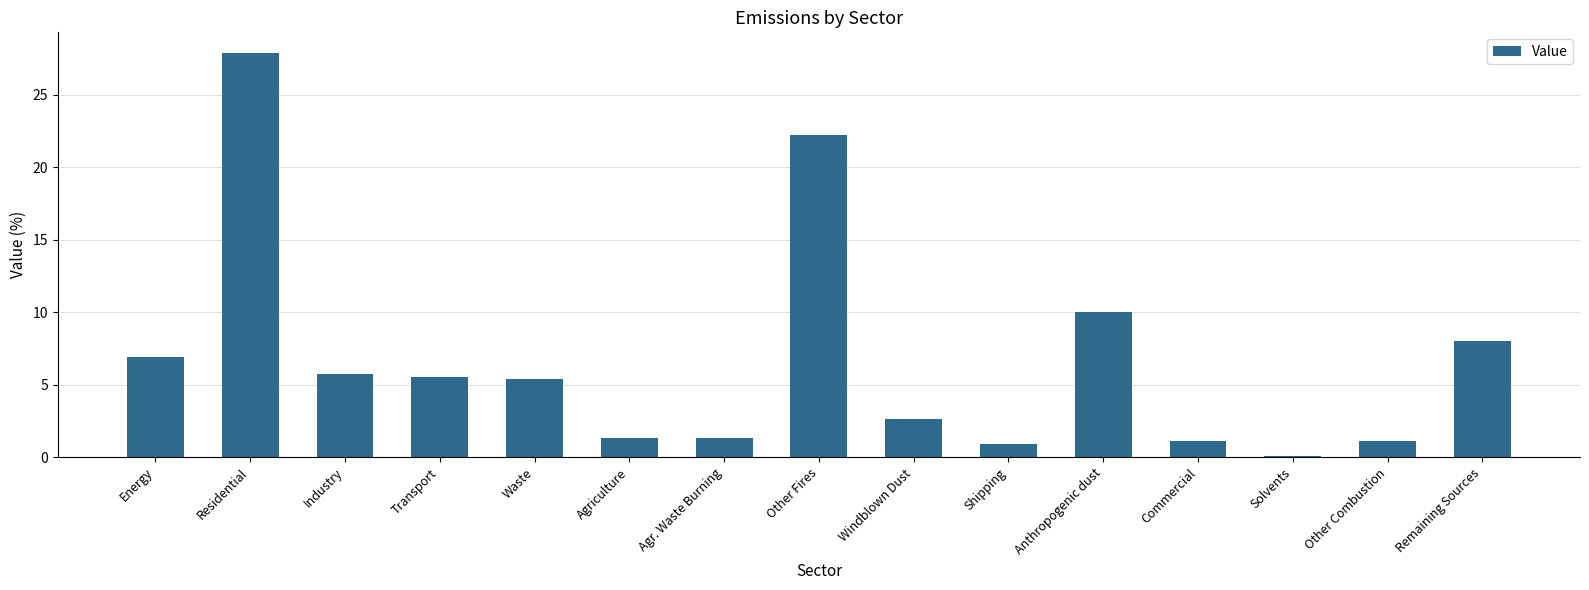

Between Anthropogenic dust and Transport, which is larger?

Anthropogenic dust